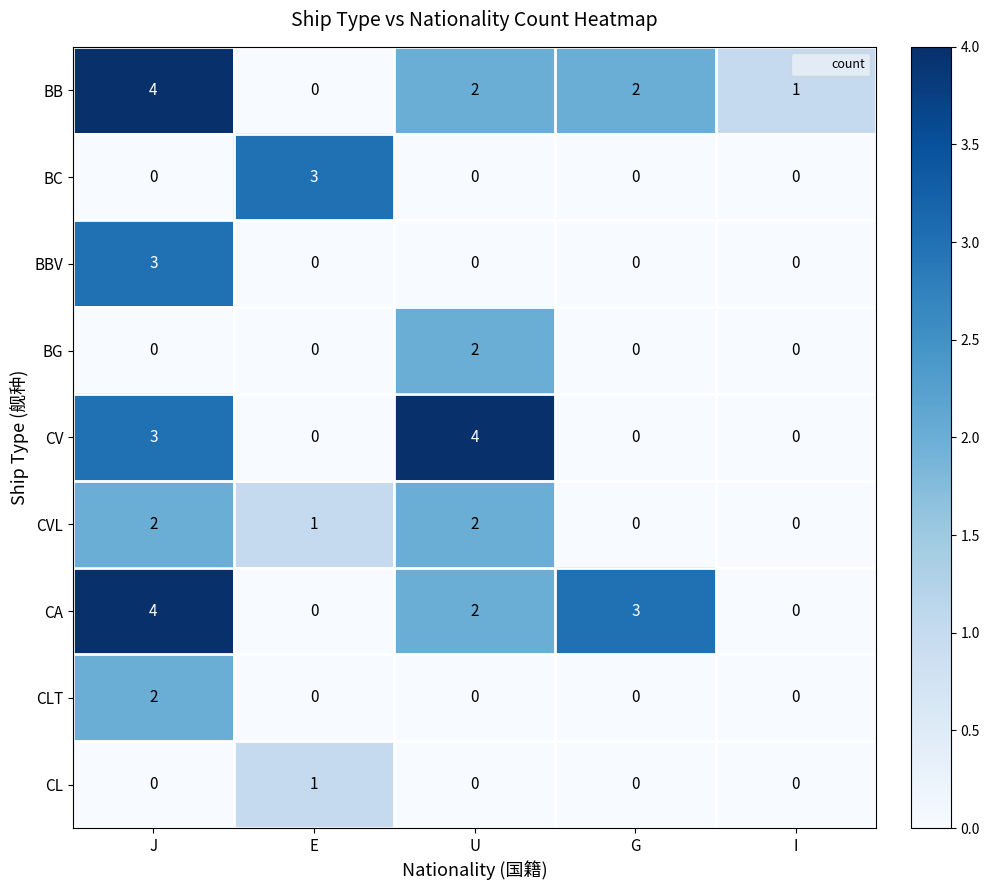

What is the difference between the maximum and minimum values in the BC series?

3